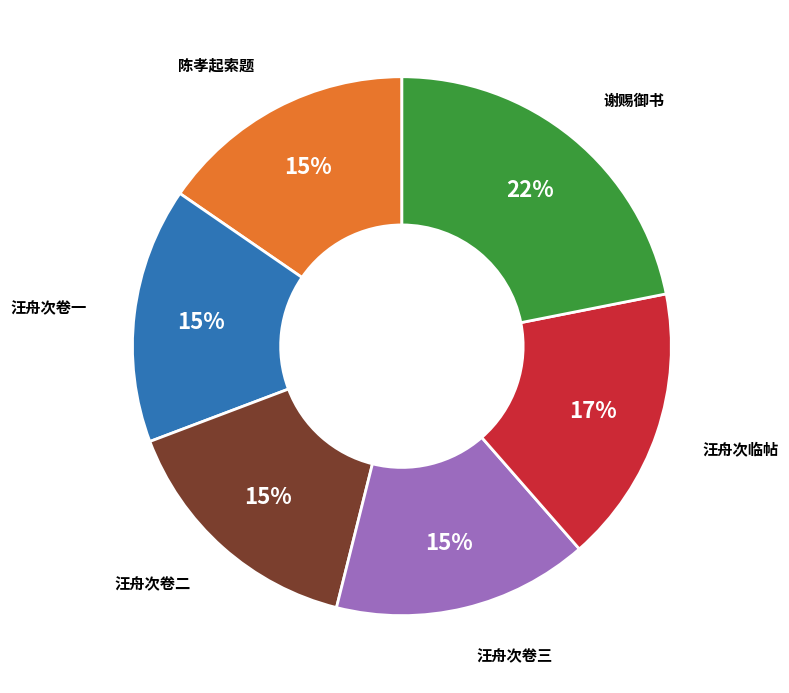

To the nearest percent, what is the difference between the largest and smallest slice percentages?

7%